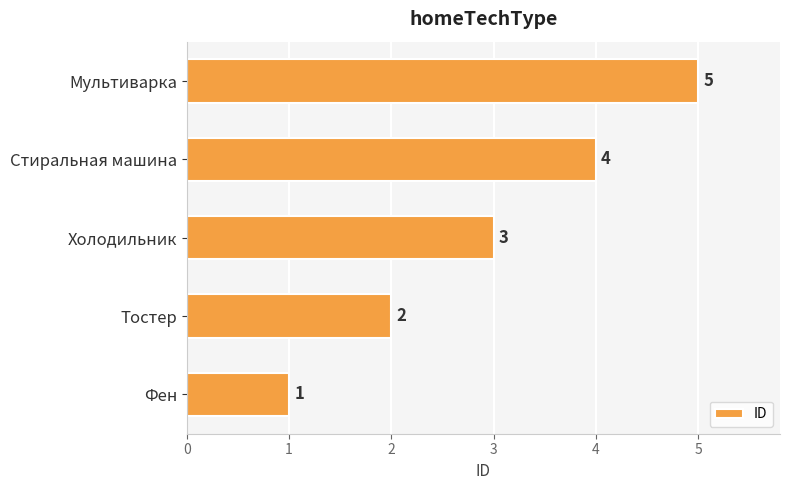

Which label corresponds to the largest value in the chart?

Мультиварка